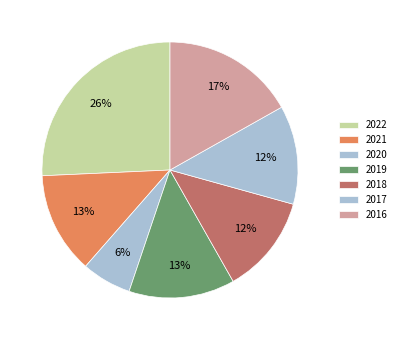

How many segments does this pie chart have?

7